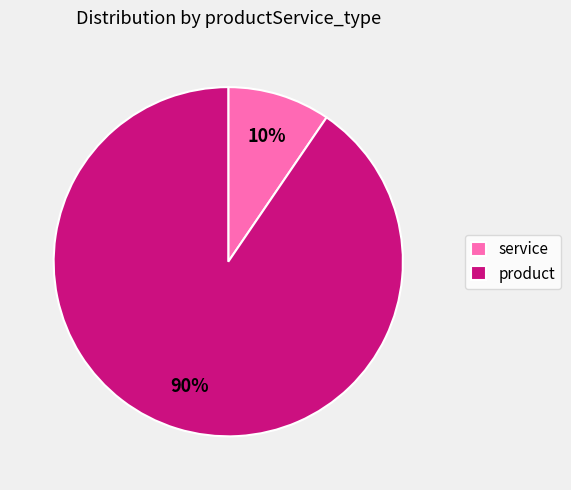

The product slice represents 80% of the pie. True or false?

False